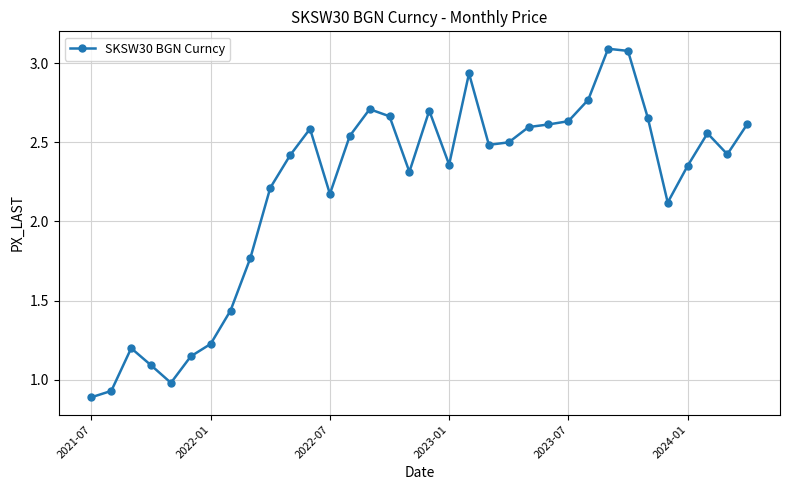

What is the difference between the second highest and second lowest values?

2.1